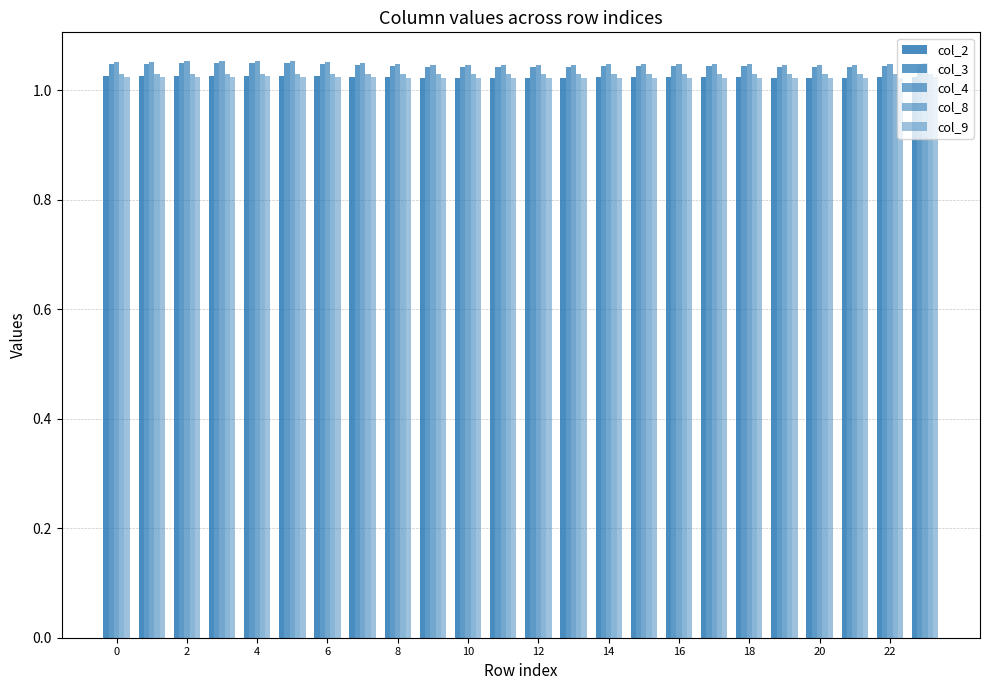

What is the sum of all col_8 values?

24.7